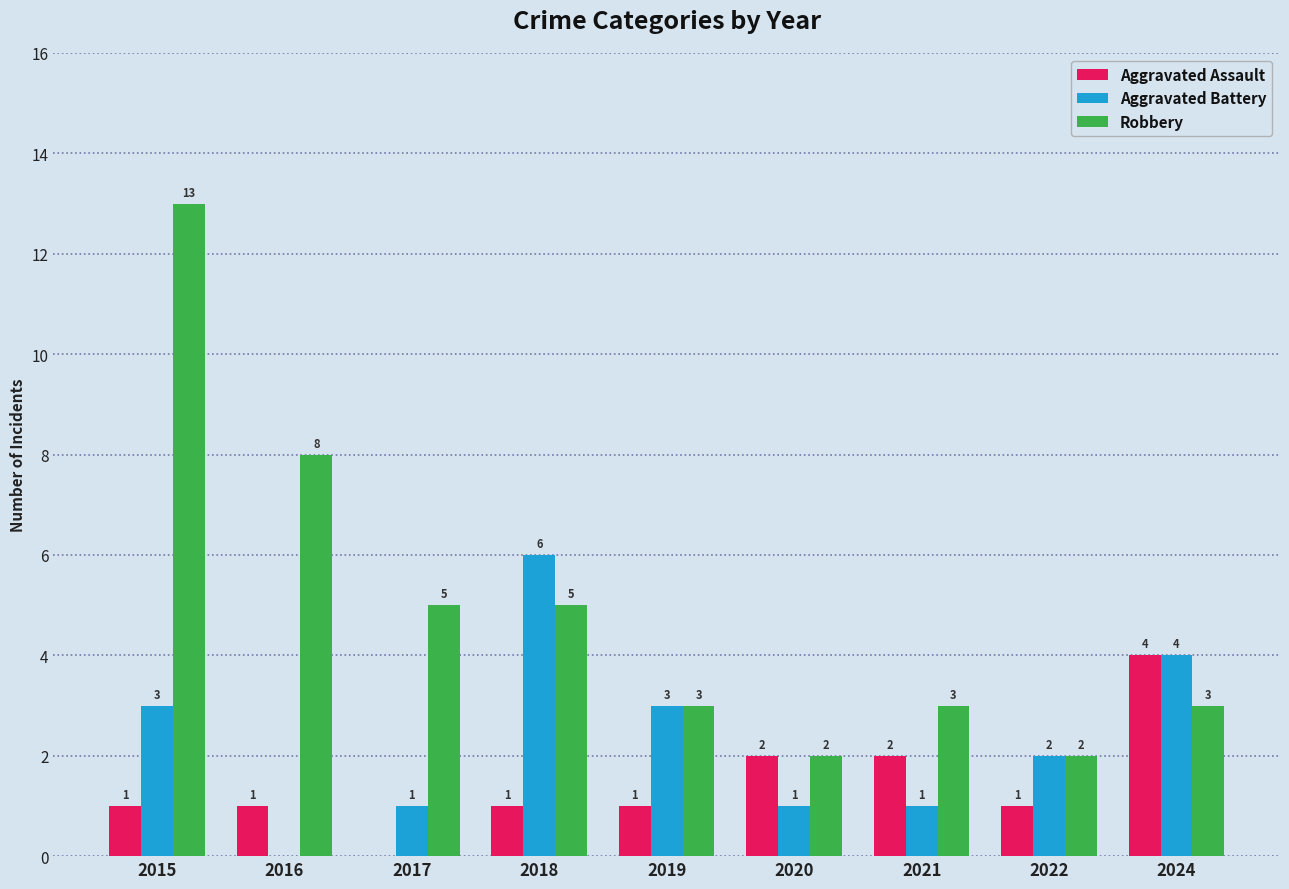

Are the bars grouped side by side (vs. stacked)?

Yes